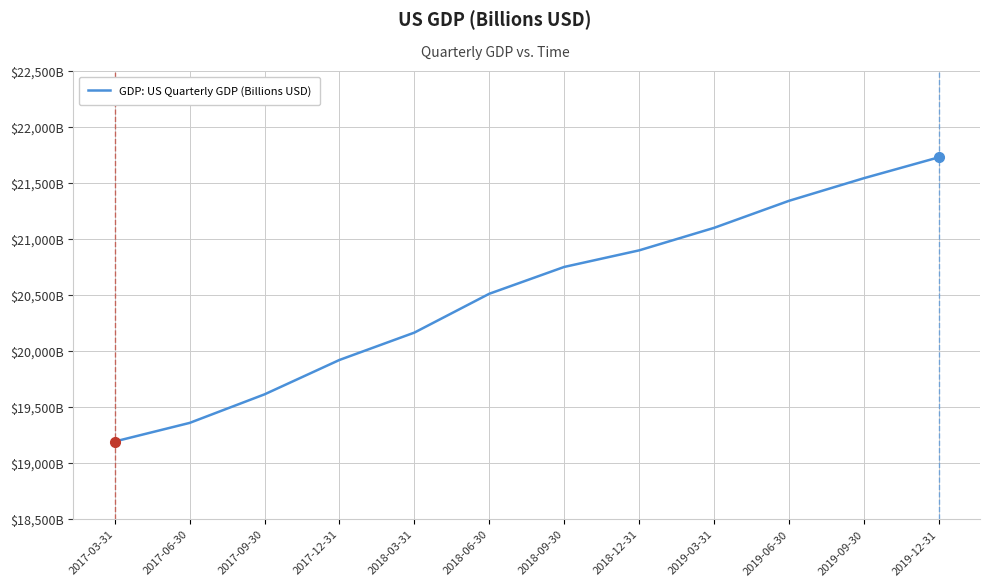

What is the label of the 11th point from the right?

2017-06-30